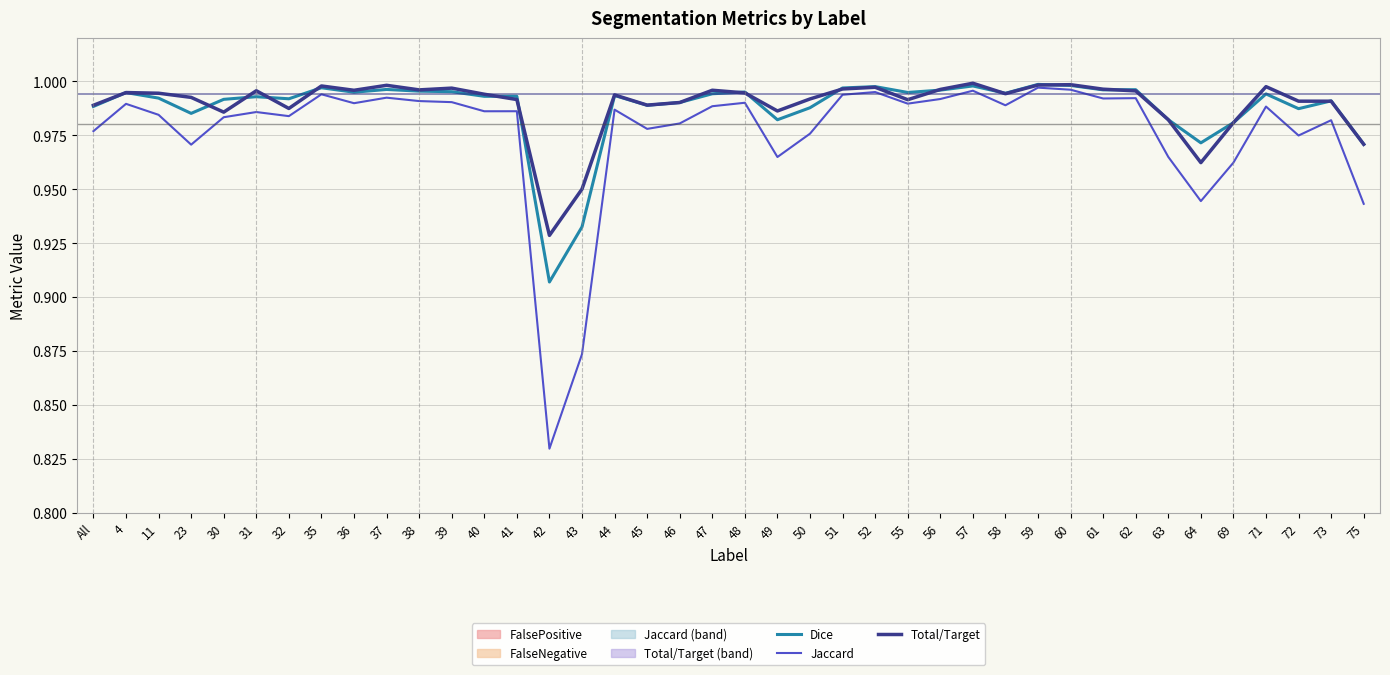

Between 35 and 38, which series saw the biggest shift?

Jaccard